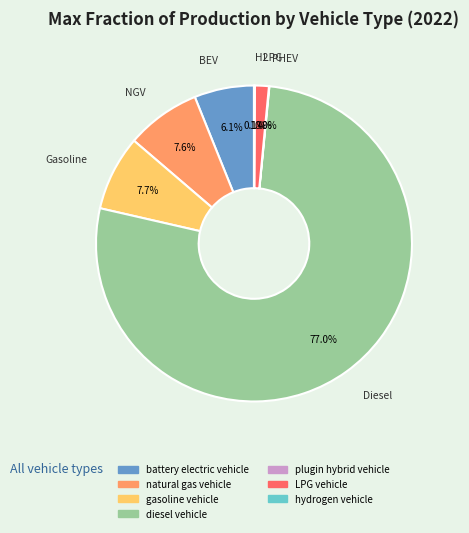

What percentage do natural gas vehicle and gasoline vehicle together represent?

15.3%